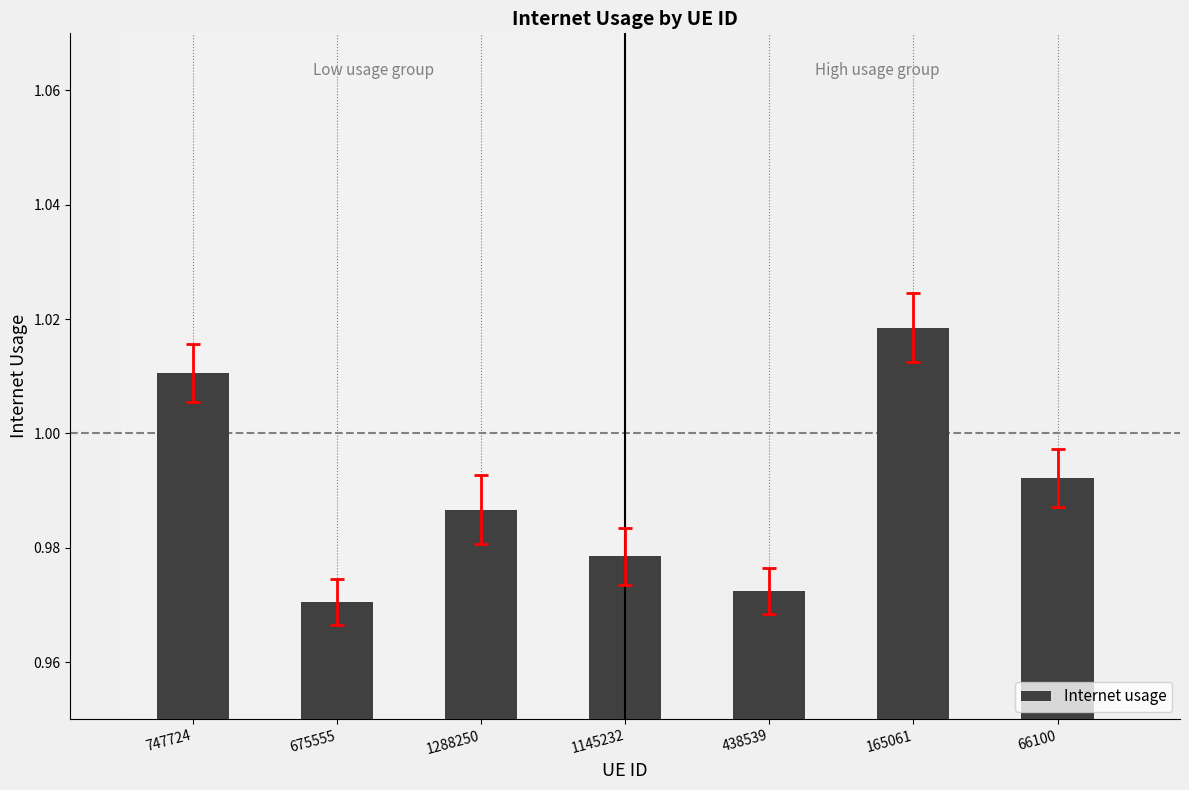

Which category has the highest value across all series?

165061